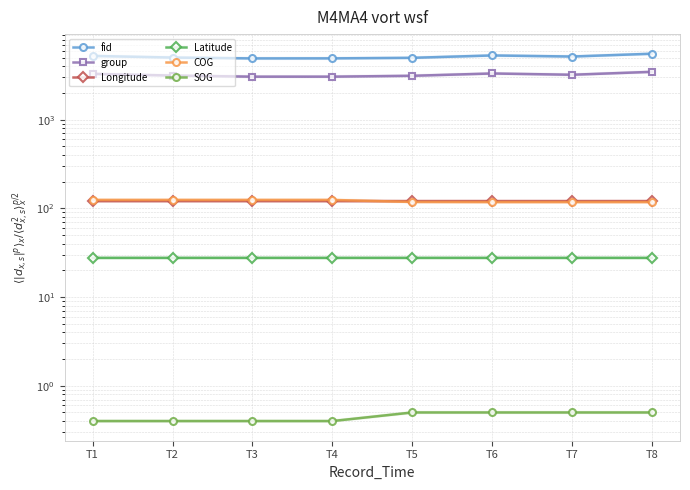

Reading right to left, transcribe all the data shown in this chart.

fid: T8=5548.0	T7=5159.0	T6=5305.0	T5=4987.0	T4=4920.0	T3=4914.0	T2=5025.0	T1=5240.0
group: T8=3467.0	T7=3214.0	T6=3322.0	T5=3129.0	T4=3059.0	T3=3058.0	T2=3147.0	T1=3289.0
Longitude: T8=120.9	T7=120.9	T6=120.9	T5=120.9	T4=120.9	T3=120.9	T2=120.9	T1=120.9
Latitude: T8=27.7	T7=27.7	T6=27.7	T5=27.7	T4=27.7	T3=27.7	T2=27.7	T1=27.7
COG: T8=117.8	T7=117.8	T6=117.8	T5=118.2	T4=124.6	T3=124.6	T2=124.6	T1=124.6
SOG: T8=0.5	T7=0.5	T6=0.5	T5=0.5	T4=0.4	T3=0.4	T2=0.4	T1=0.4